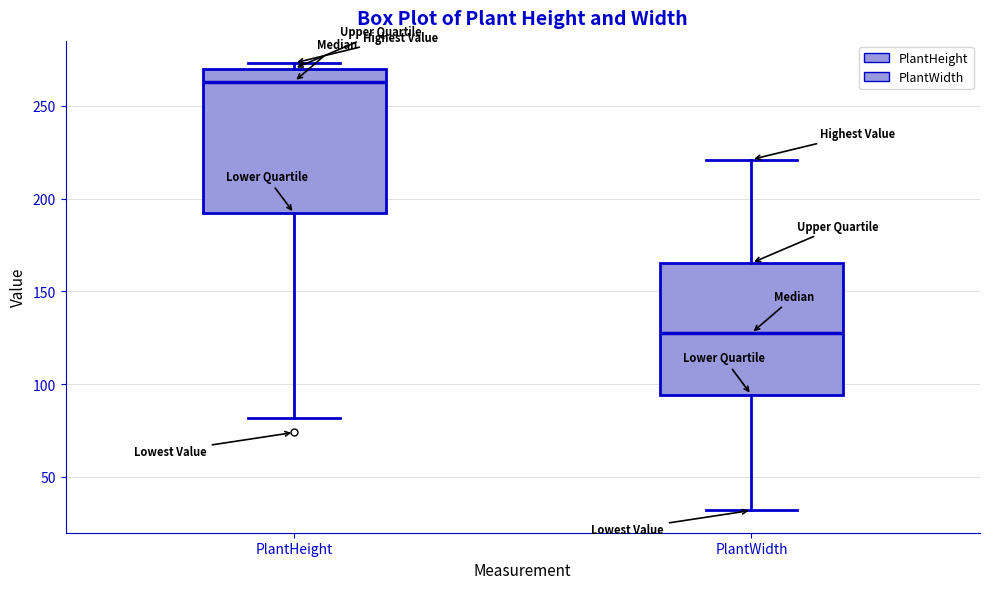

Which box's median line is the lowest?

PlantWidth